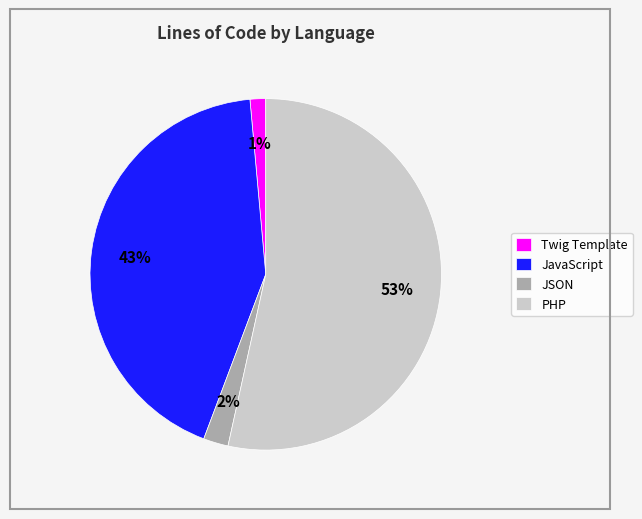

Between Twig Template and JavaScript, which is larger?

JavaScript